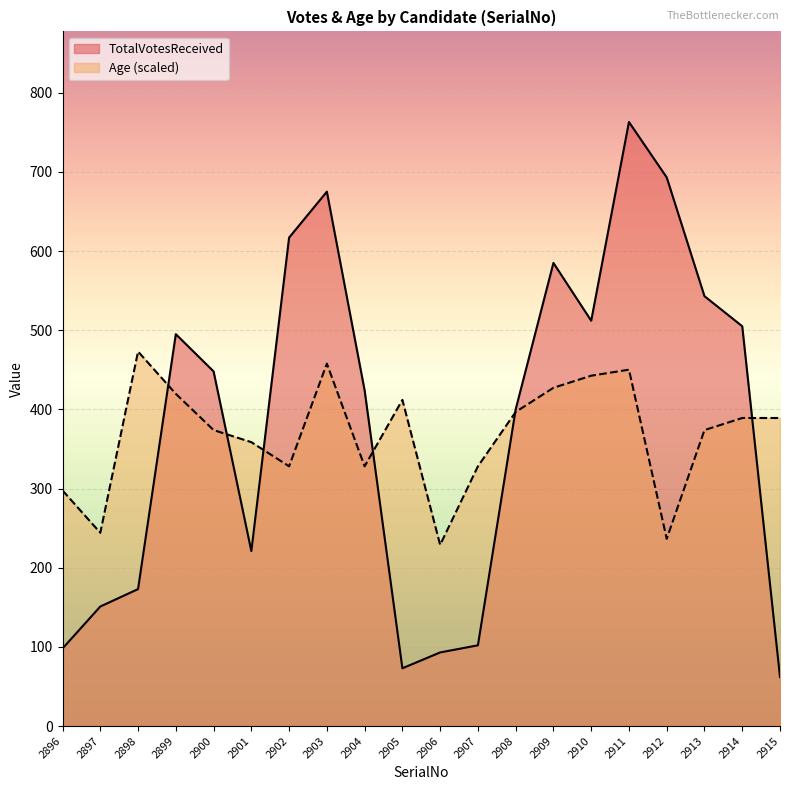

At how many categories does at least one series exceed 356?

16